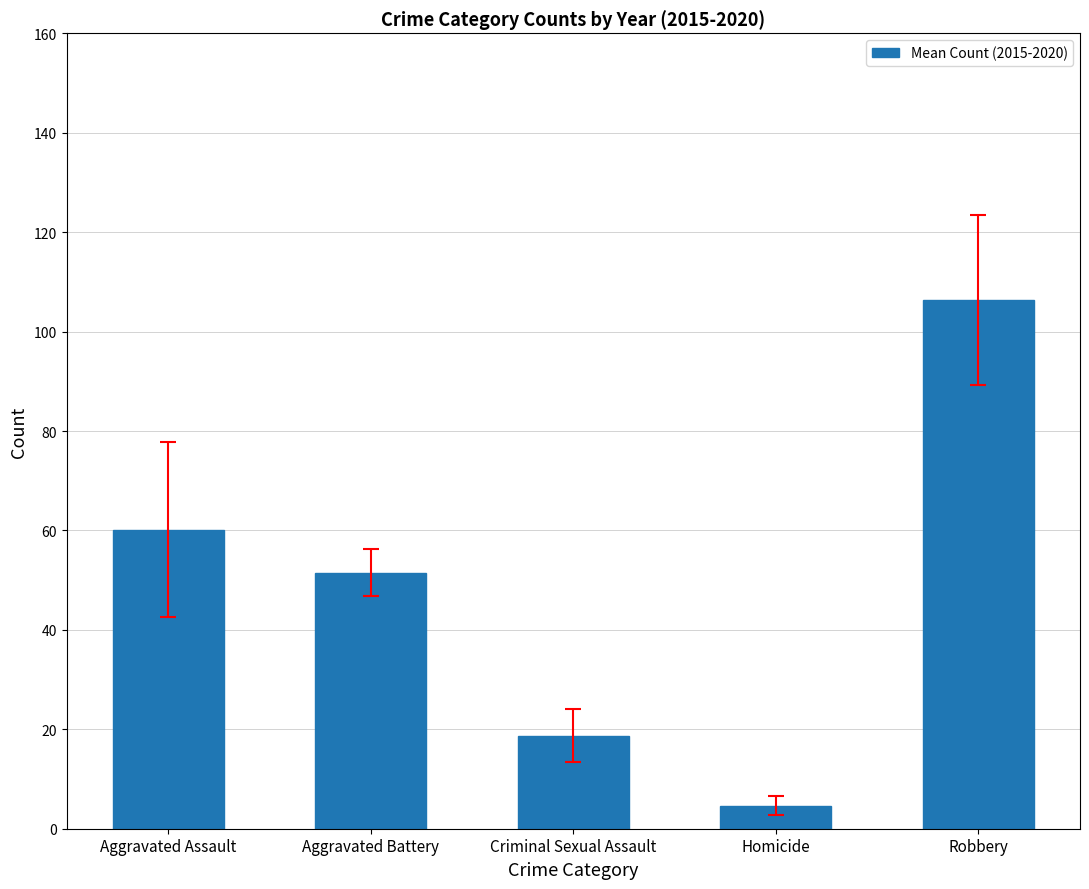

At which label is the value closest to 55?

Aggravated Battery